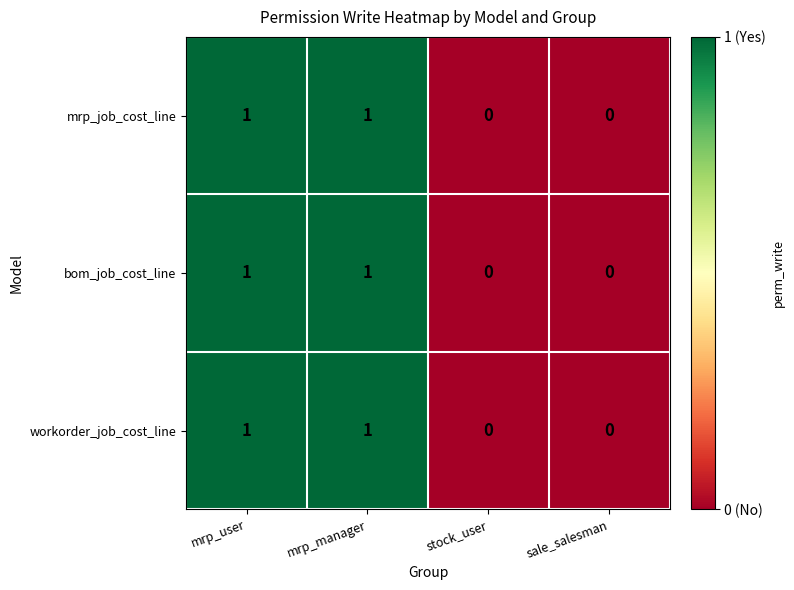

The value of workorder_job_cost_line at sale_salesman is 0. True or false?

True